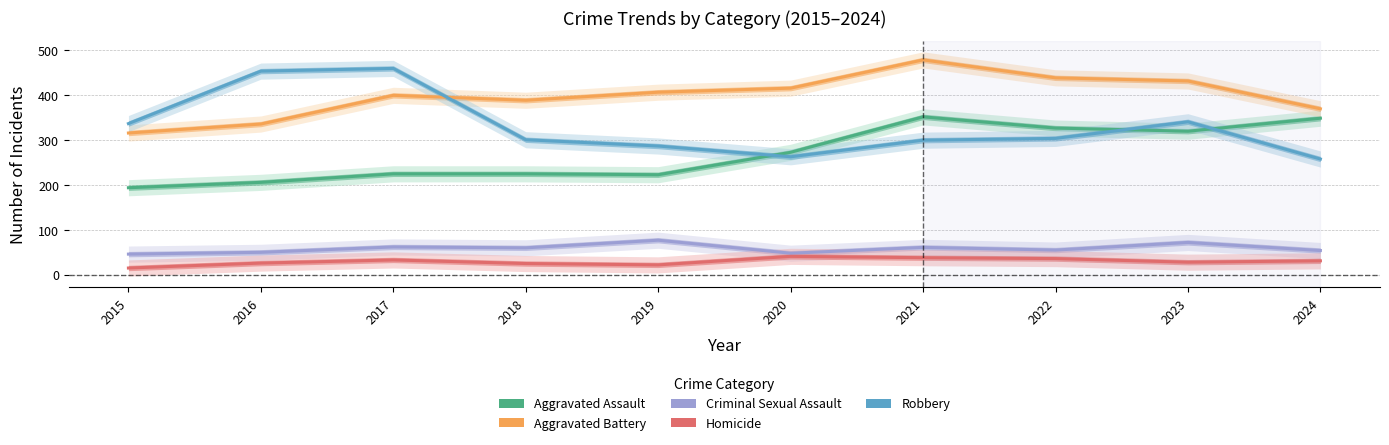

What is the value of the Criminal Sexual Assault point at the 1st from the left?

46